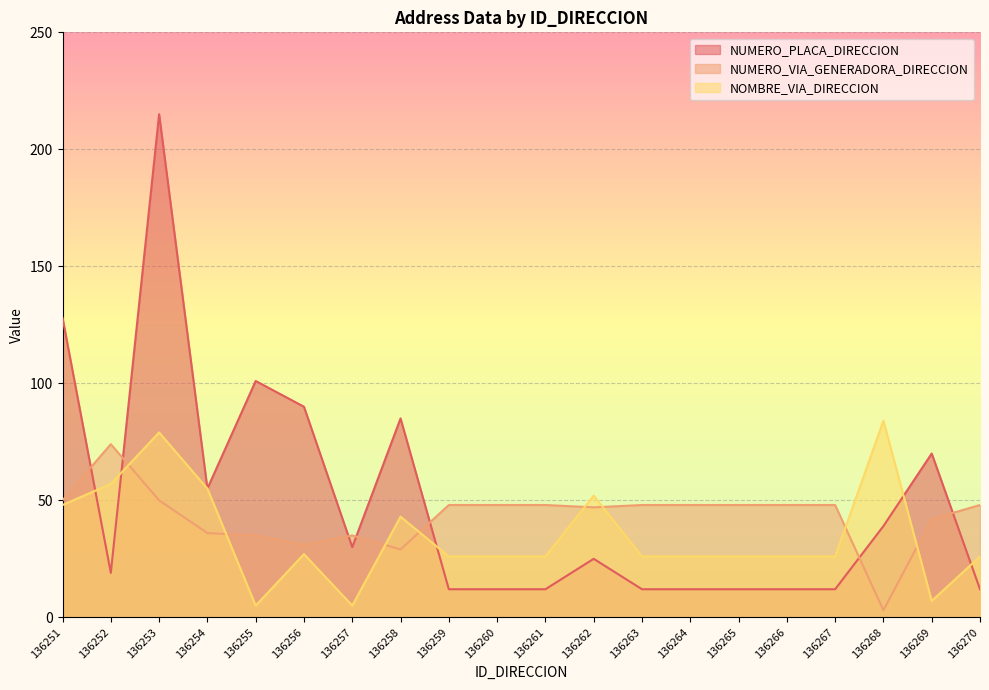

The NUMERO_VIA_GENERADORA_DIRECCION series shows 62 at 136262. True or false?

False